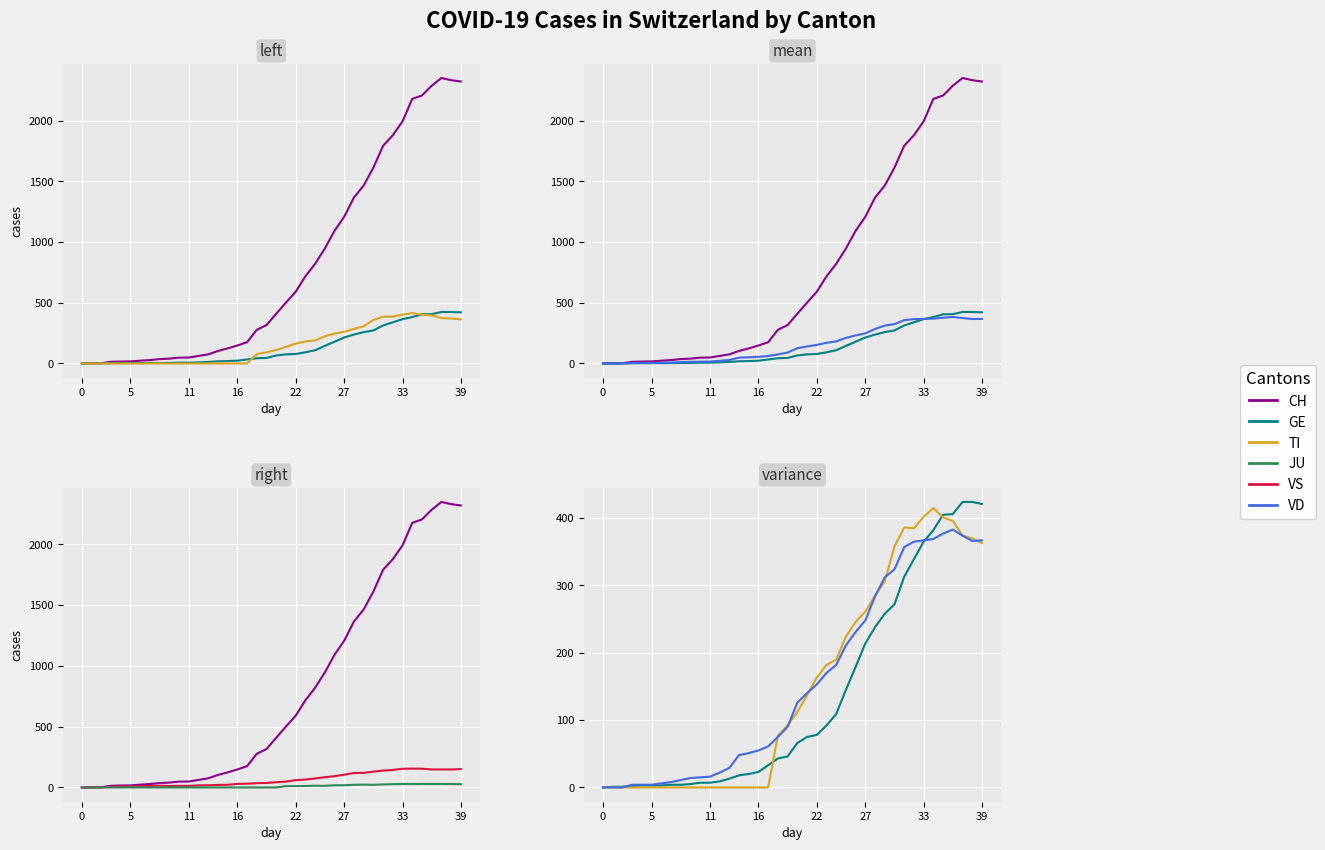

Which series changed the most between 16 and 34?

CH